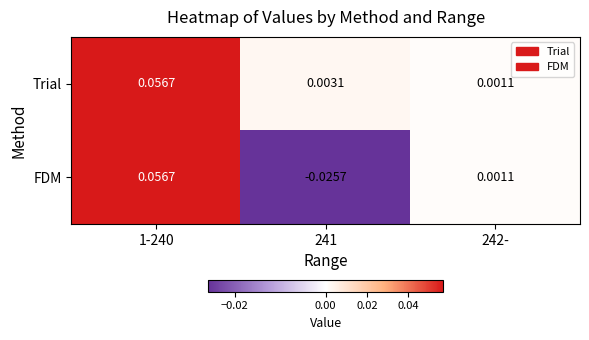

Which series has the widest spread of values?

FDM